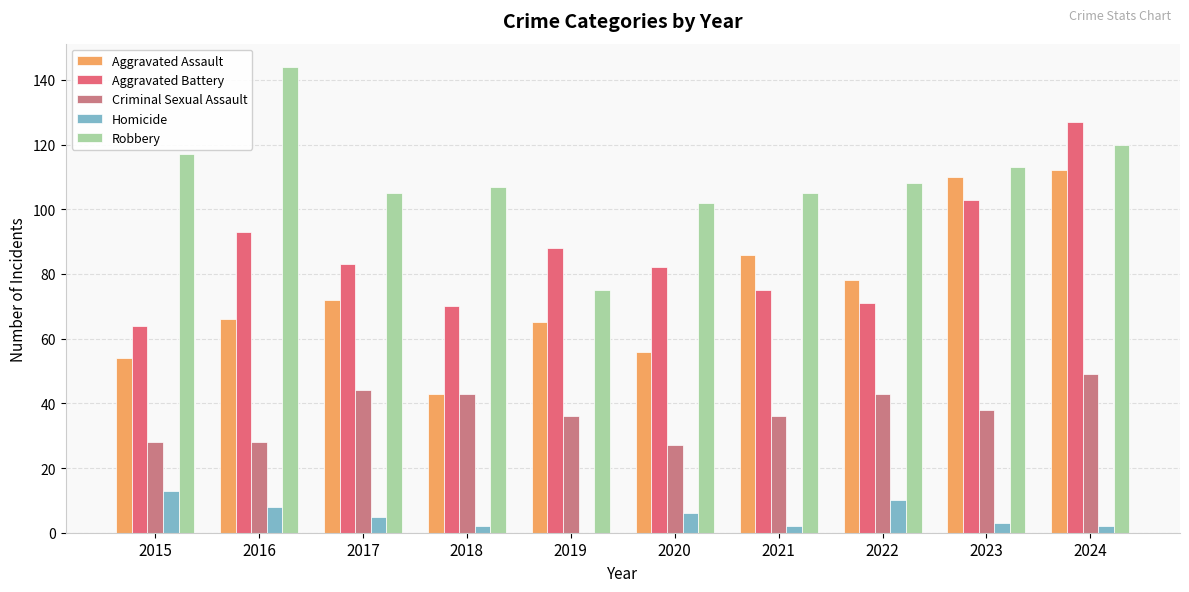

Rank the series at 2017 from lowest to highest value.

Homicide, Criminal Sexual Assault, Aggravated Assault, Aggravated Battery, Robbery